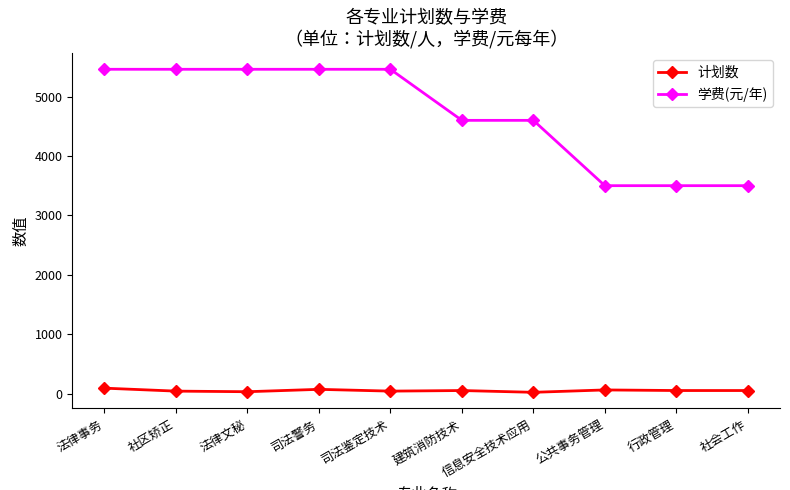

How many categories are shown in the chart?

10